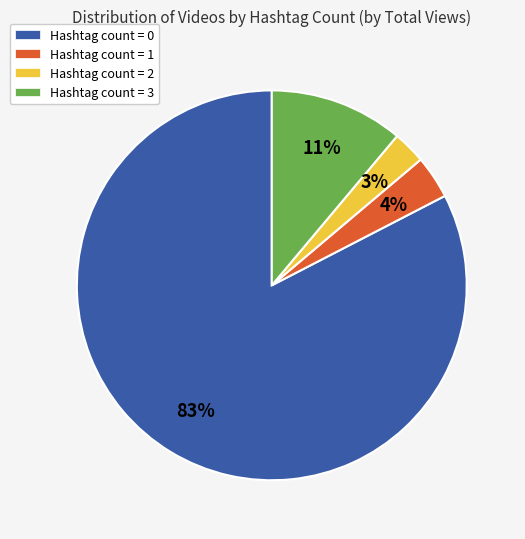

True or false: Hashtag count = 2 accounts for 17% of the total.

False